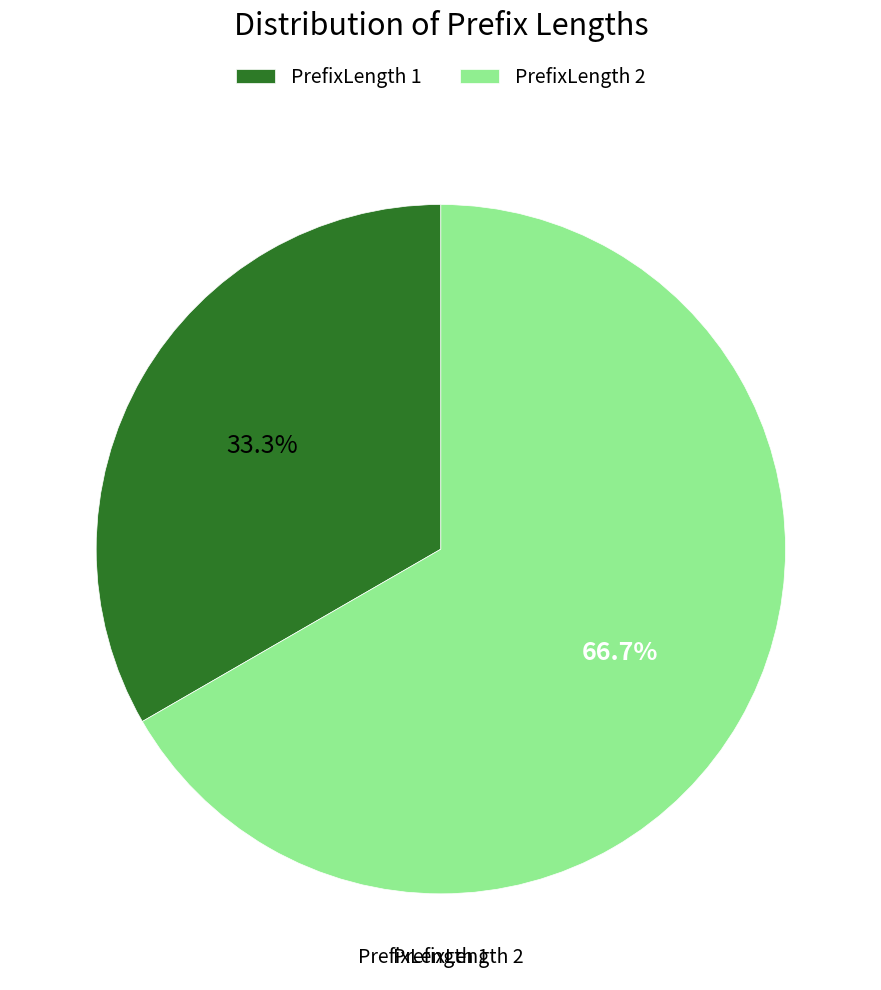

Which slice represents more than half of the pie?

PrefixLength 2